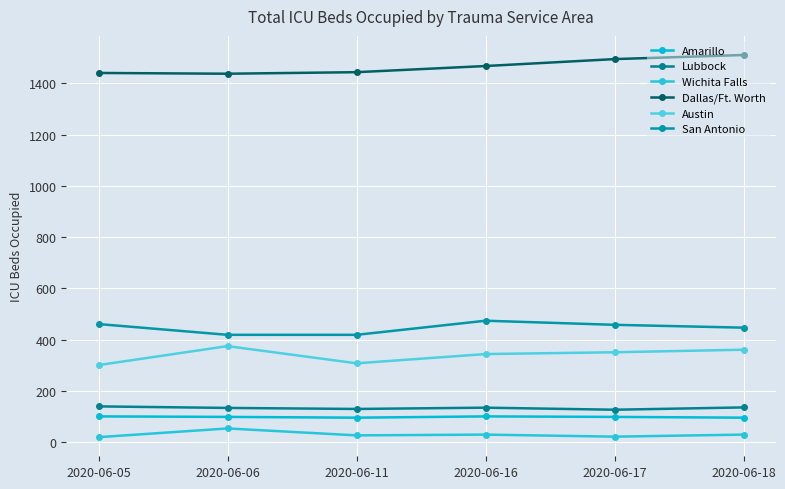

What is the average value of the San Antonio series?

446